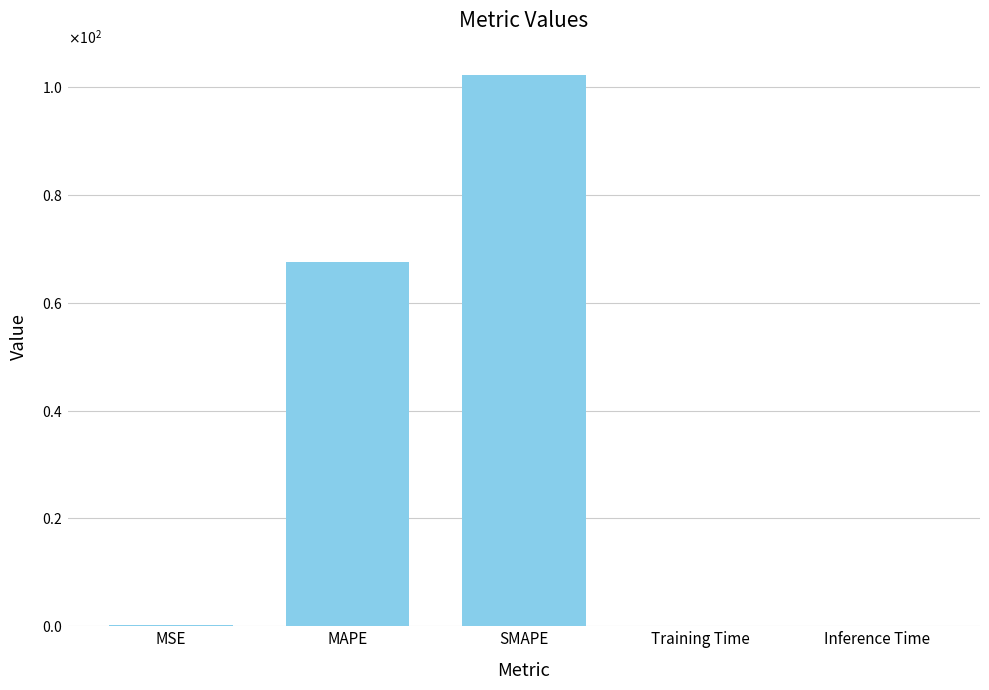

What is the value of the 5th bar from the left?

0.1